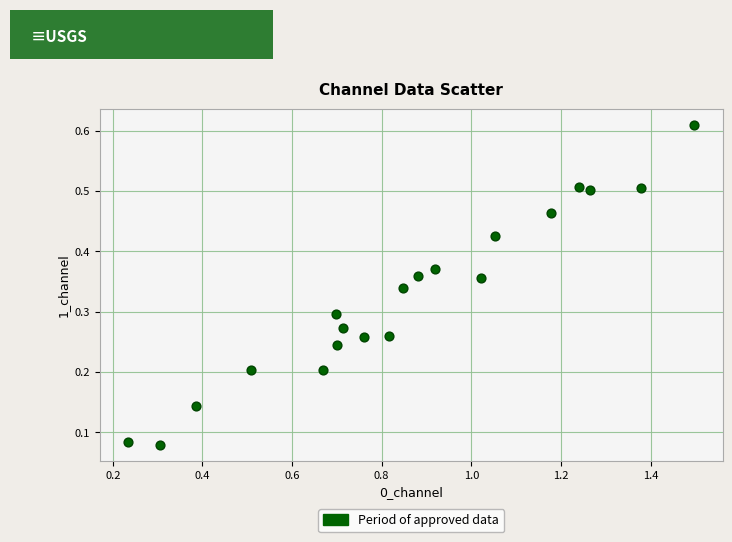

What is the range of X values (max minus min)?

1.3